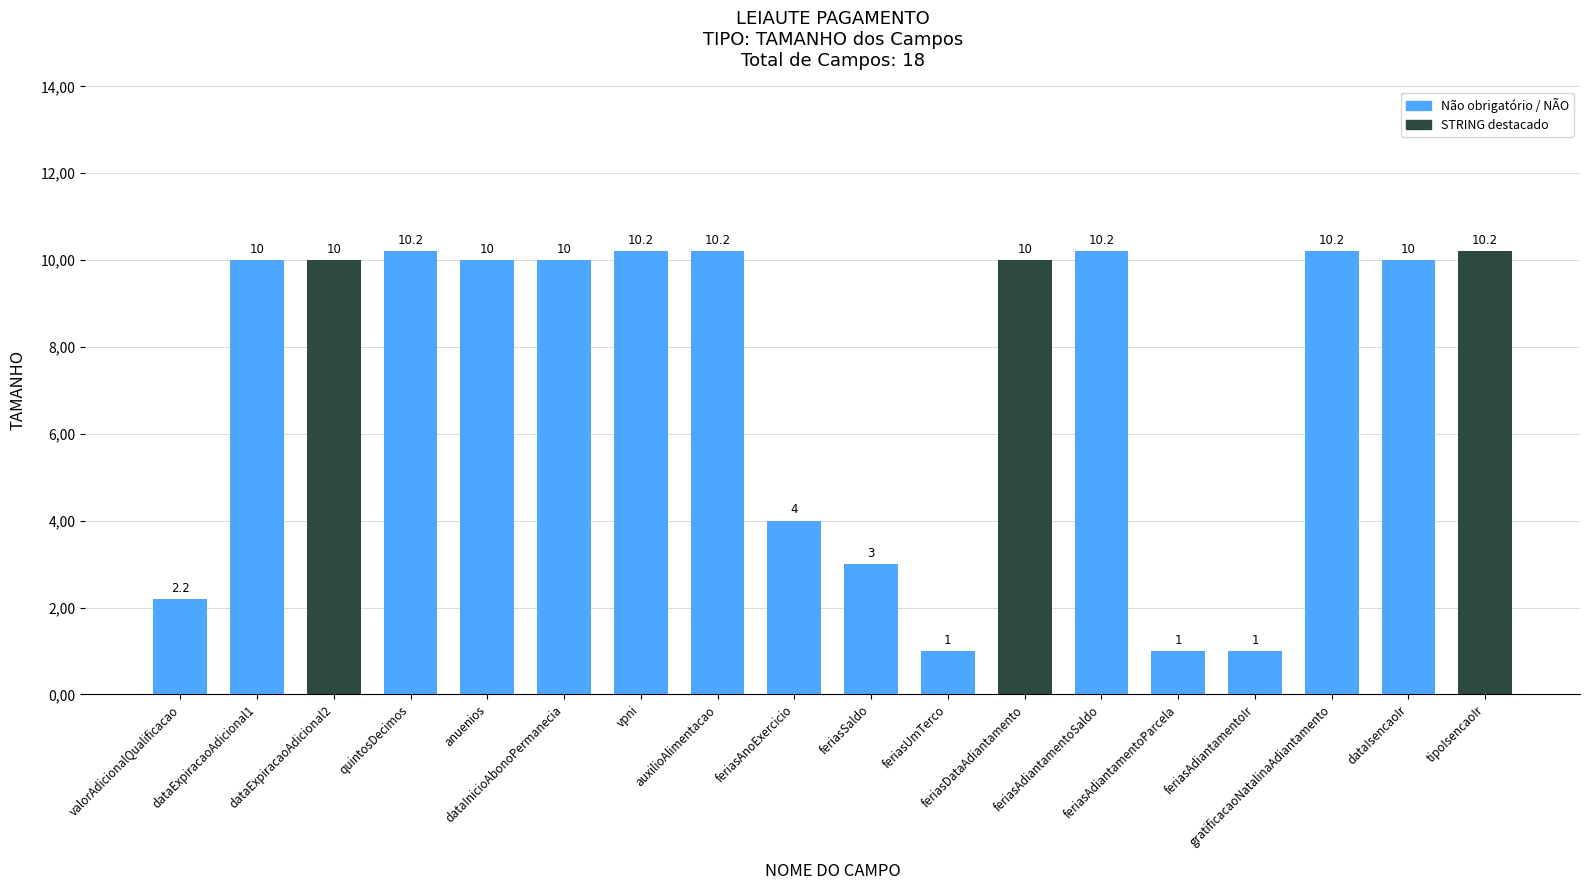

What is the minimum value shown in the chart?

1.0